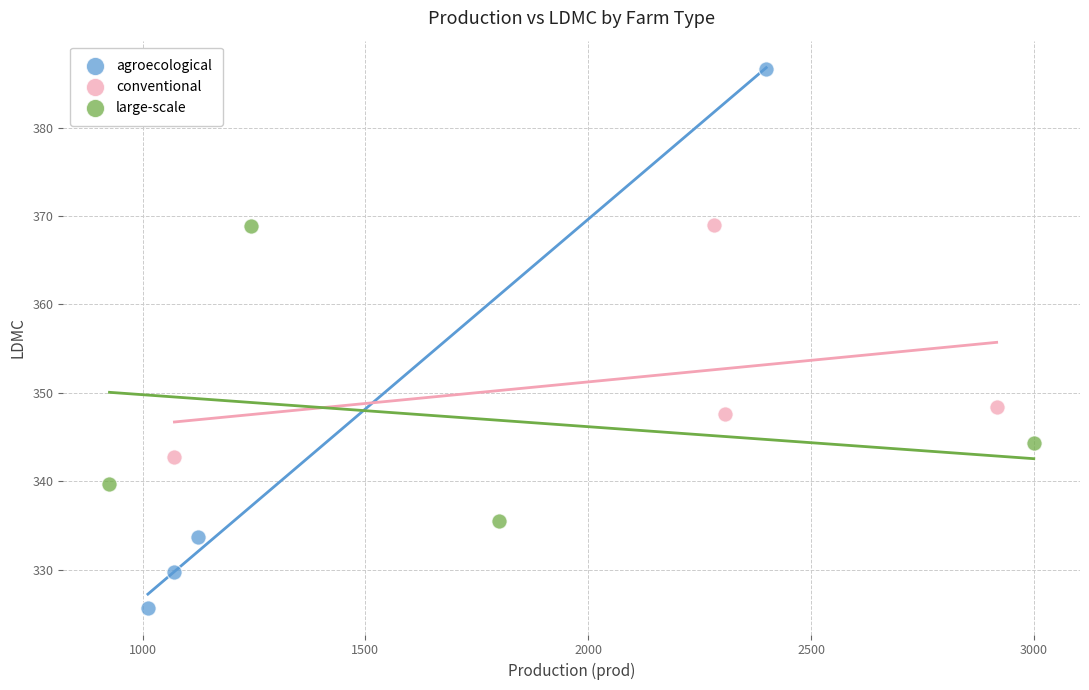

Which series has the largest Y range (max minus min)?

agroecological